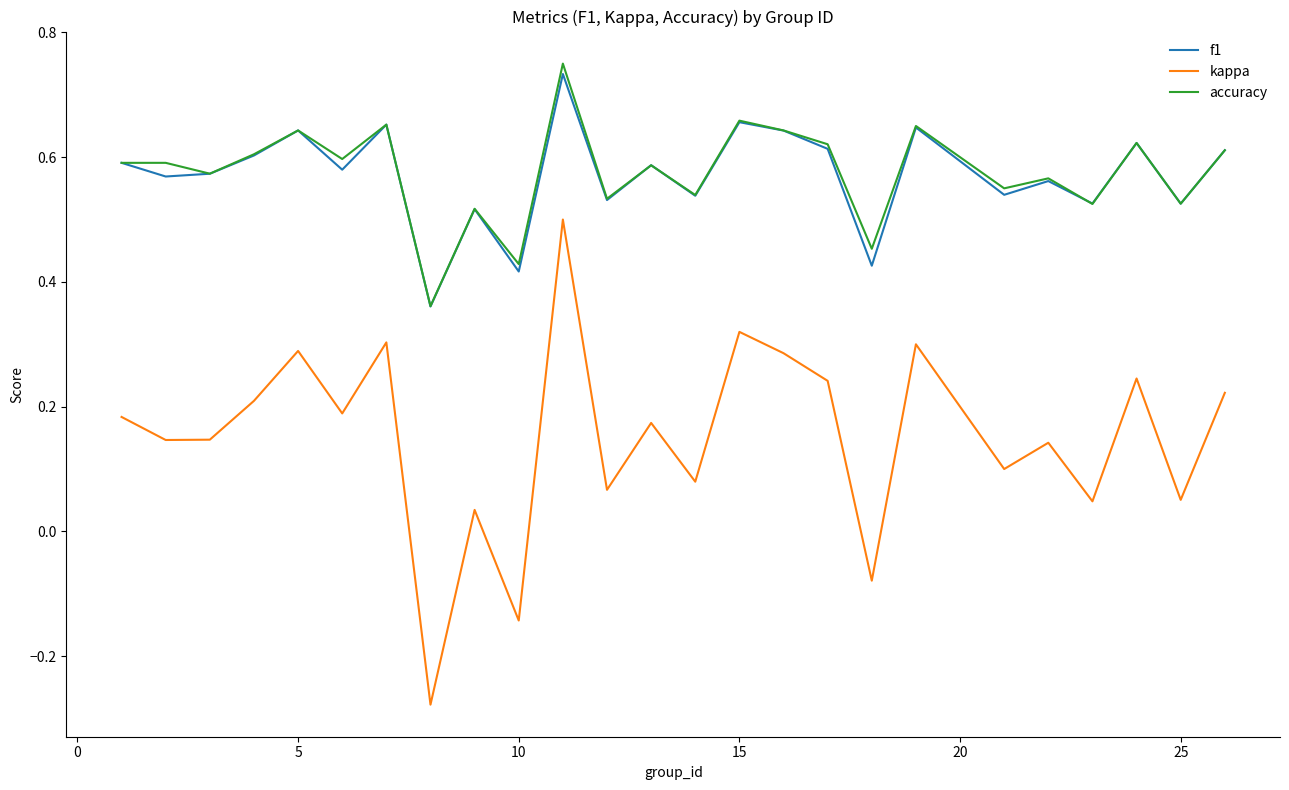

True or false: kappa and f1 cross at least once.

False